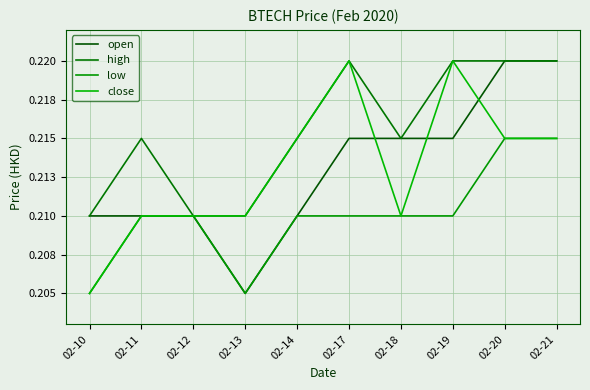

Is this an area chart (filled region under the line)?

No